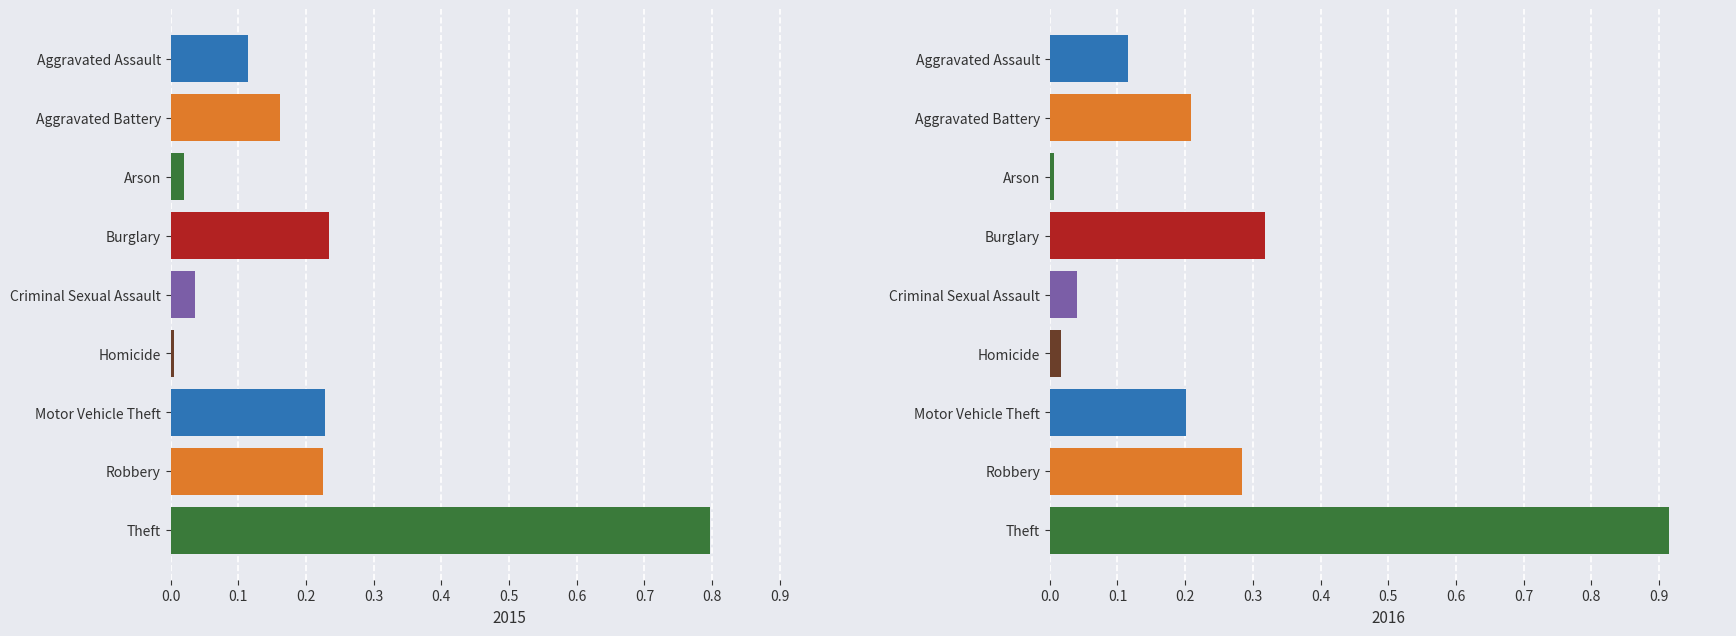

Are the bars horizontal?

Yes